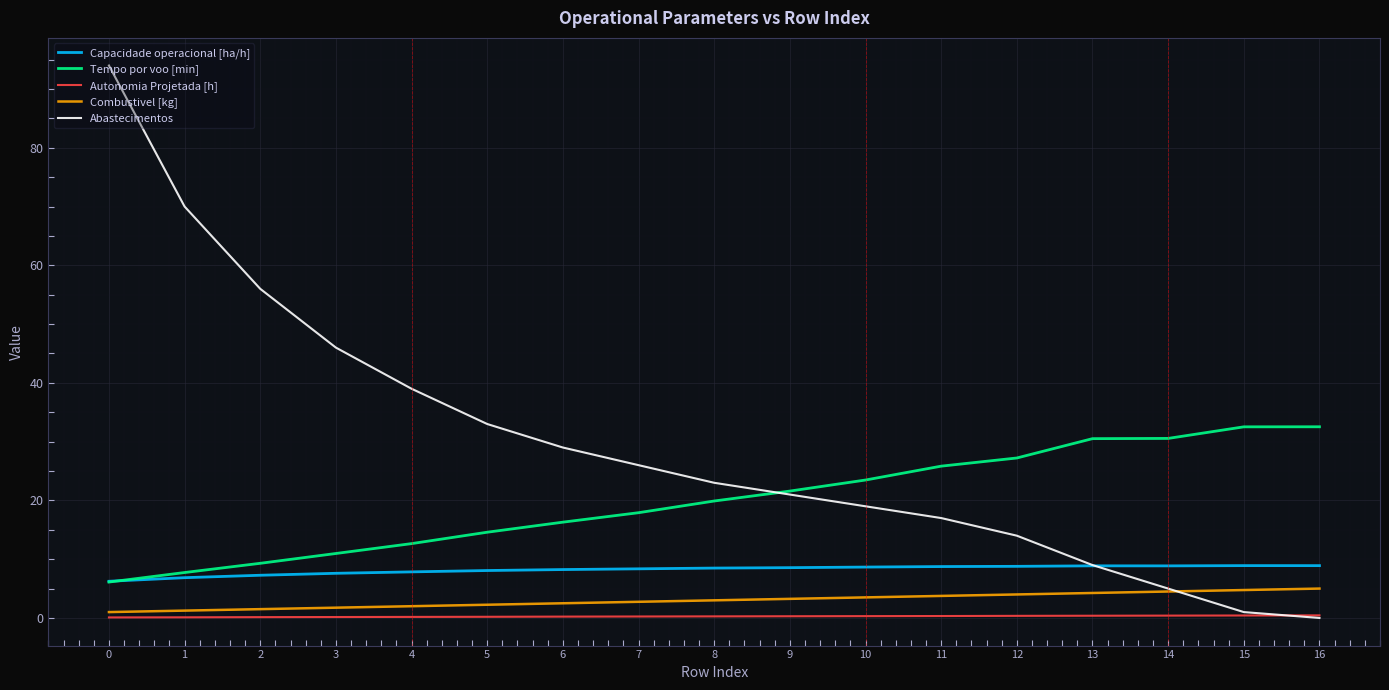

Is it true that Capacidade operacional [ha/h] equals 3.0 at 13?

False